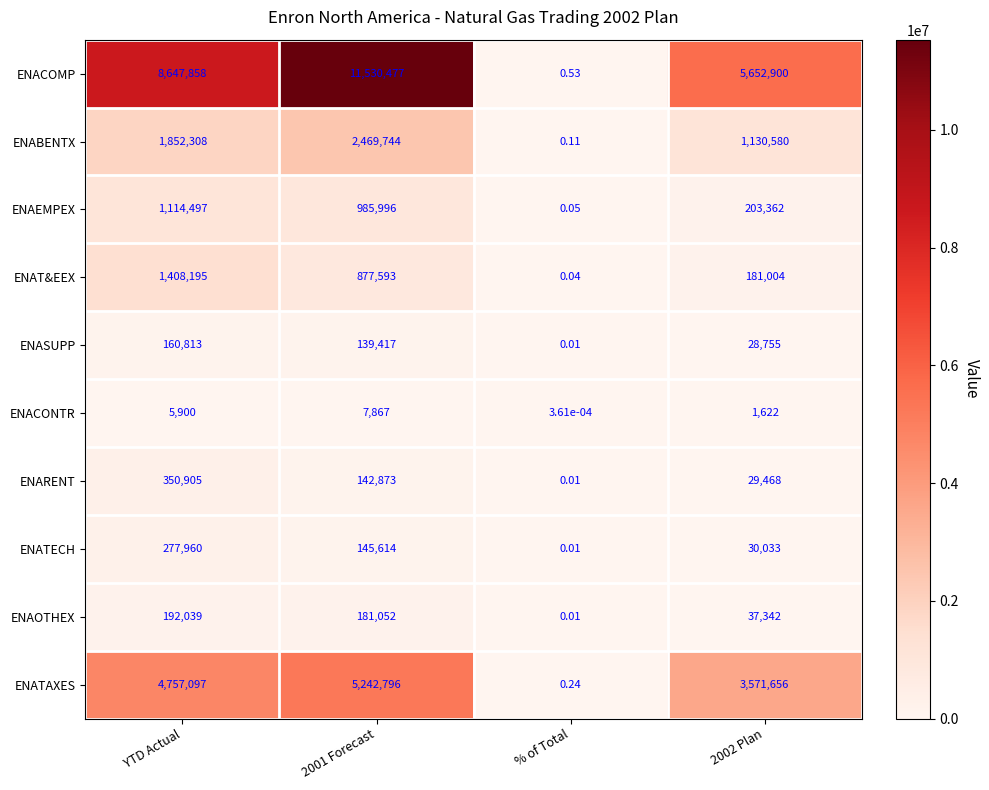

Where does the ENASUPP series first go above 139417?

YTD Actual